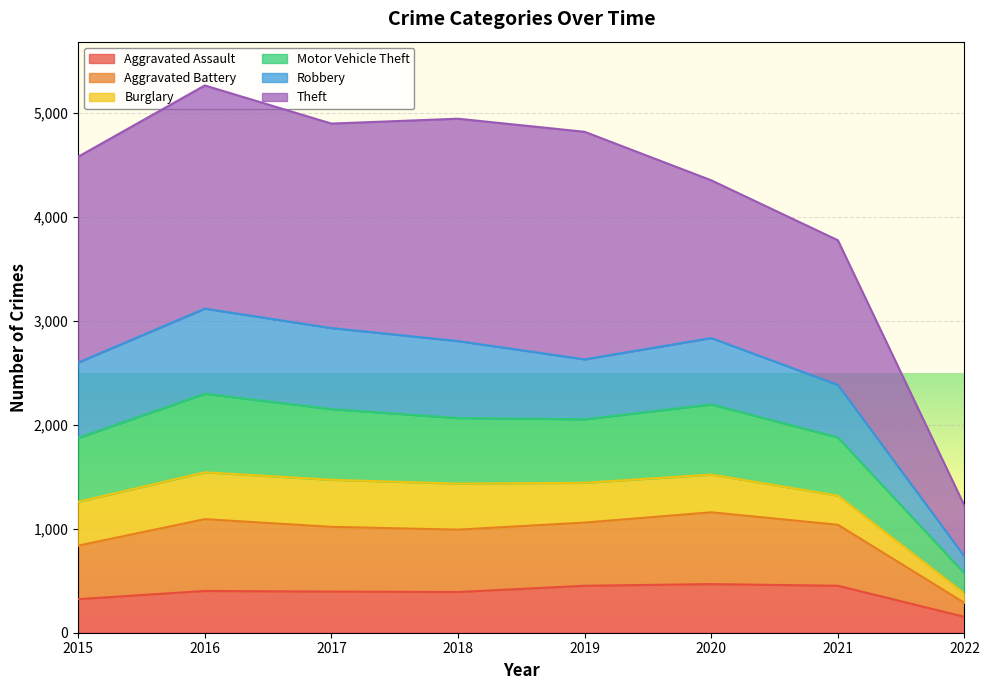

Which category has the lowest value in the Aggravated Assault series?

2022